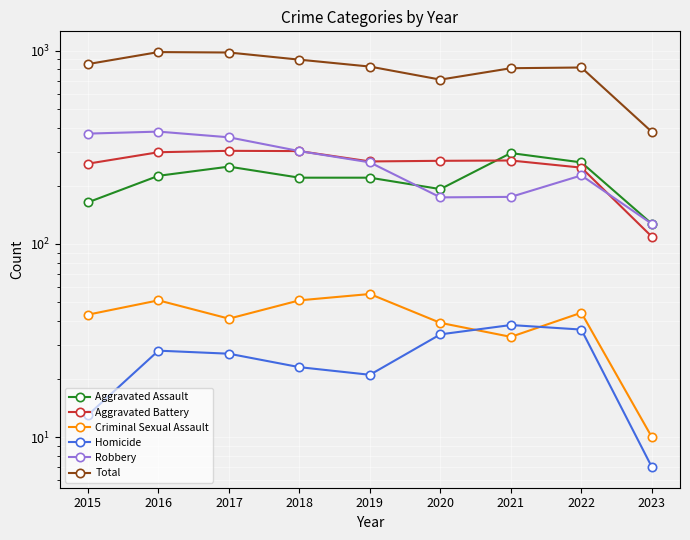

True or false: Criminal Sexual Assault has a value of 10 at 2023.

True